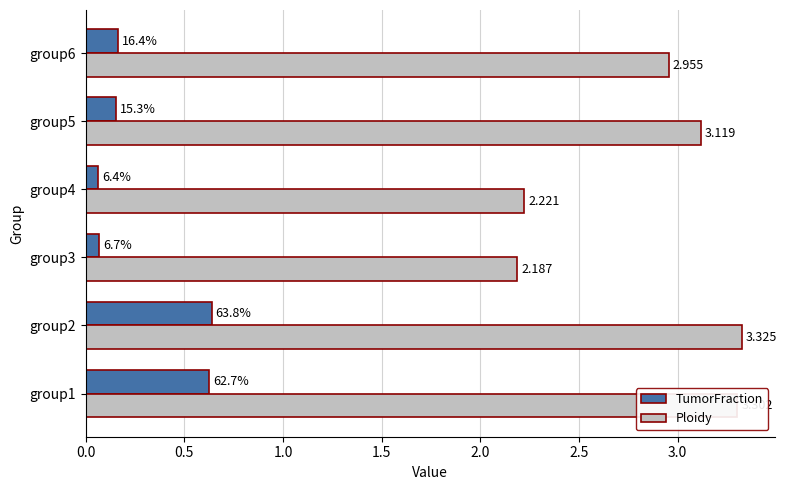

Is the value of Ploidy at group1 greater than the value of TumorFraction at group3?

Yes